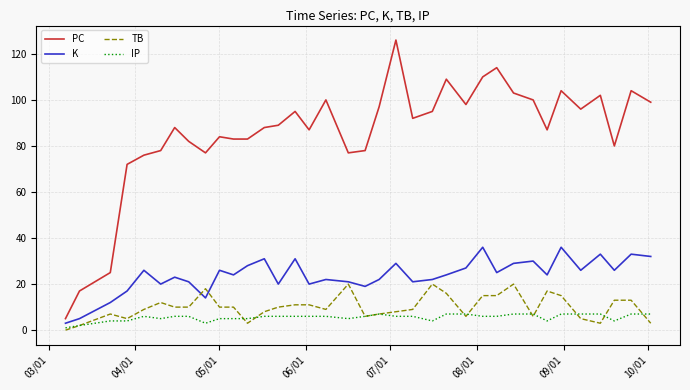

True or false: PC has more than 1 interior local peaks.

True